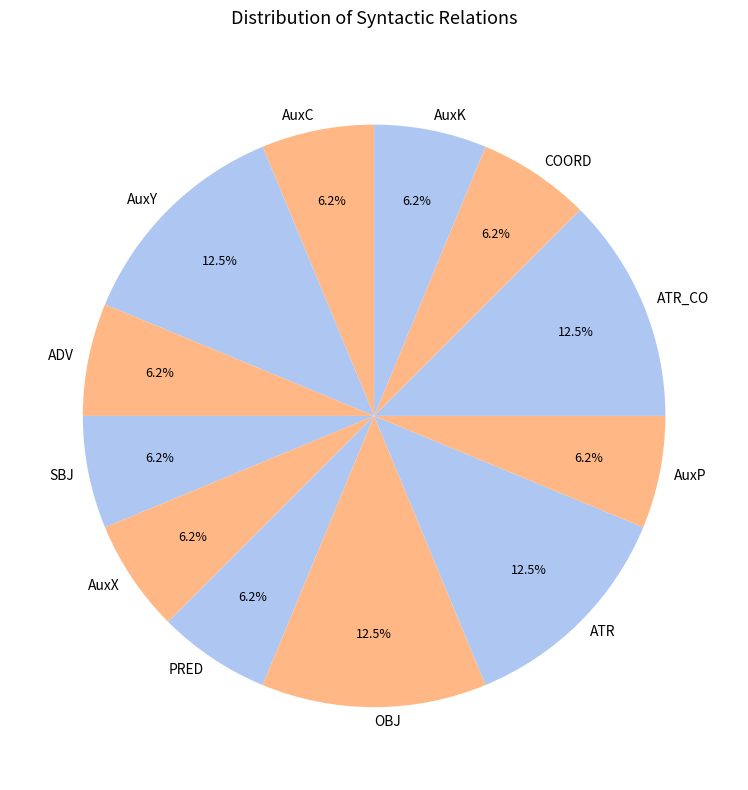

Is AuxY the majority of the pie?

No